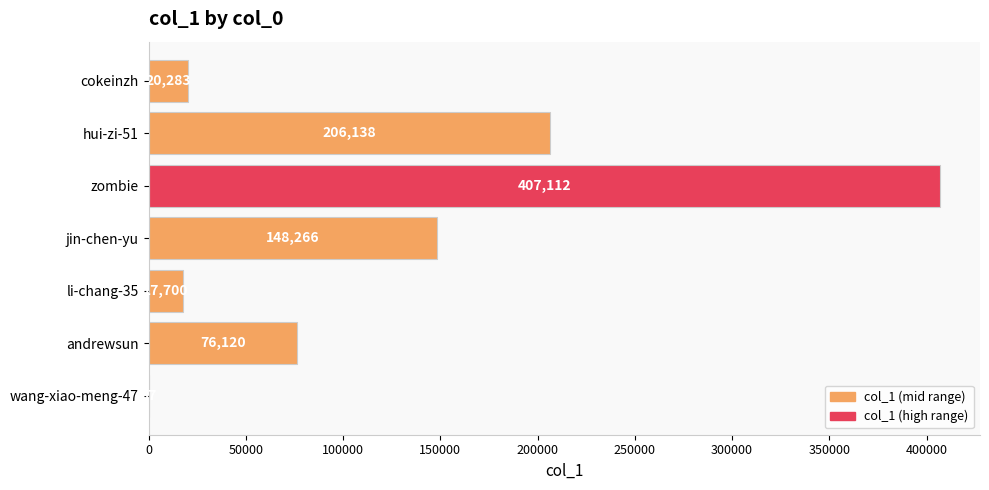

How many distinct data groups are displayed?

1